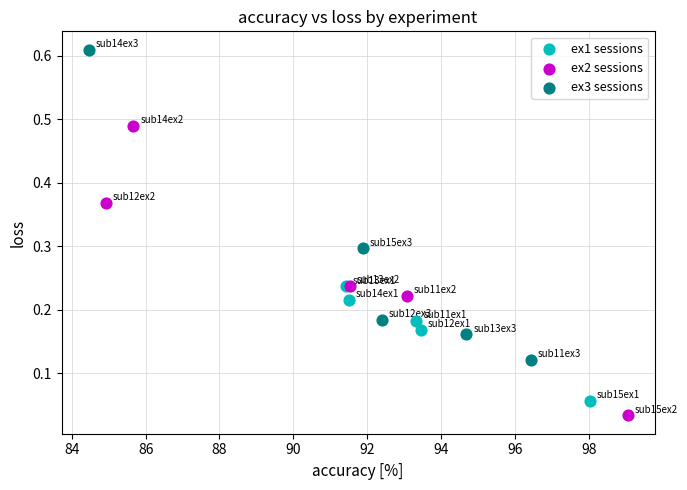

Which series has the largest Y range (max minus min)?

ex3 sessions